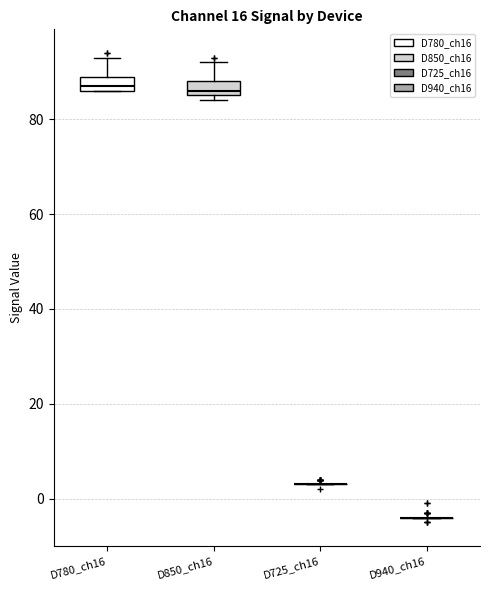

Reading left to right, transcribe this box plot: for each box, give where its median line is, the range the box spans, and where its two whiskers end, as read against the y-axis. The values are not printed on the chart, so give them approximately, as read against the axis.

D780_ch16: median 88, box 86 to 90, whiskers 86 to 94
D850_ch16: median 86 (just above the box's lower edge), box 86 to 88, whiskers 84 to 92
D725_ch16: box collapsed to a line at 4, whiskers 4 to 4
D940_ch16: box collapsed to a line at -4, whiskers -4 to -4